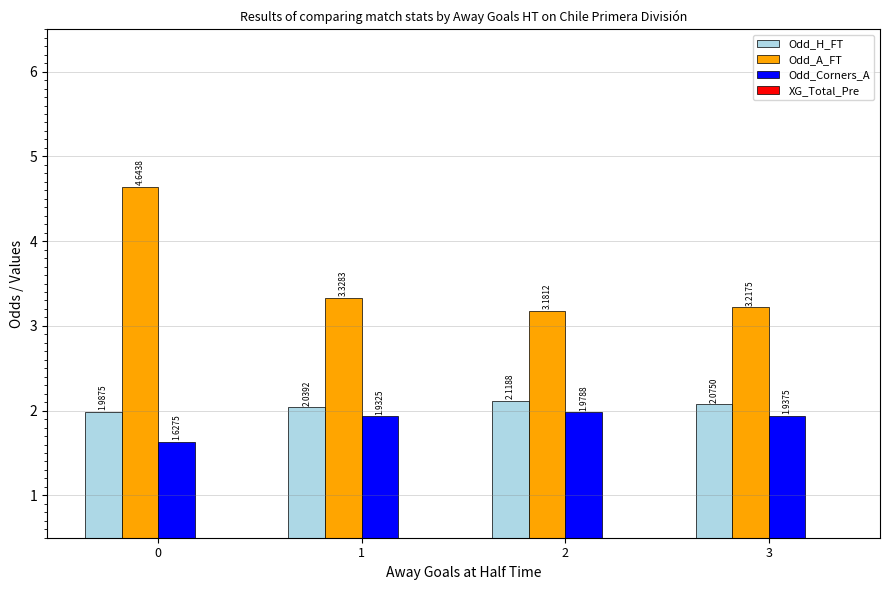

List the labels in order of Odd_Corners_A value, largest first.

2, 3, 1, 0